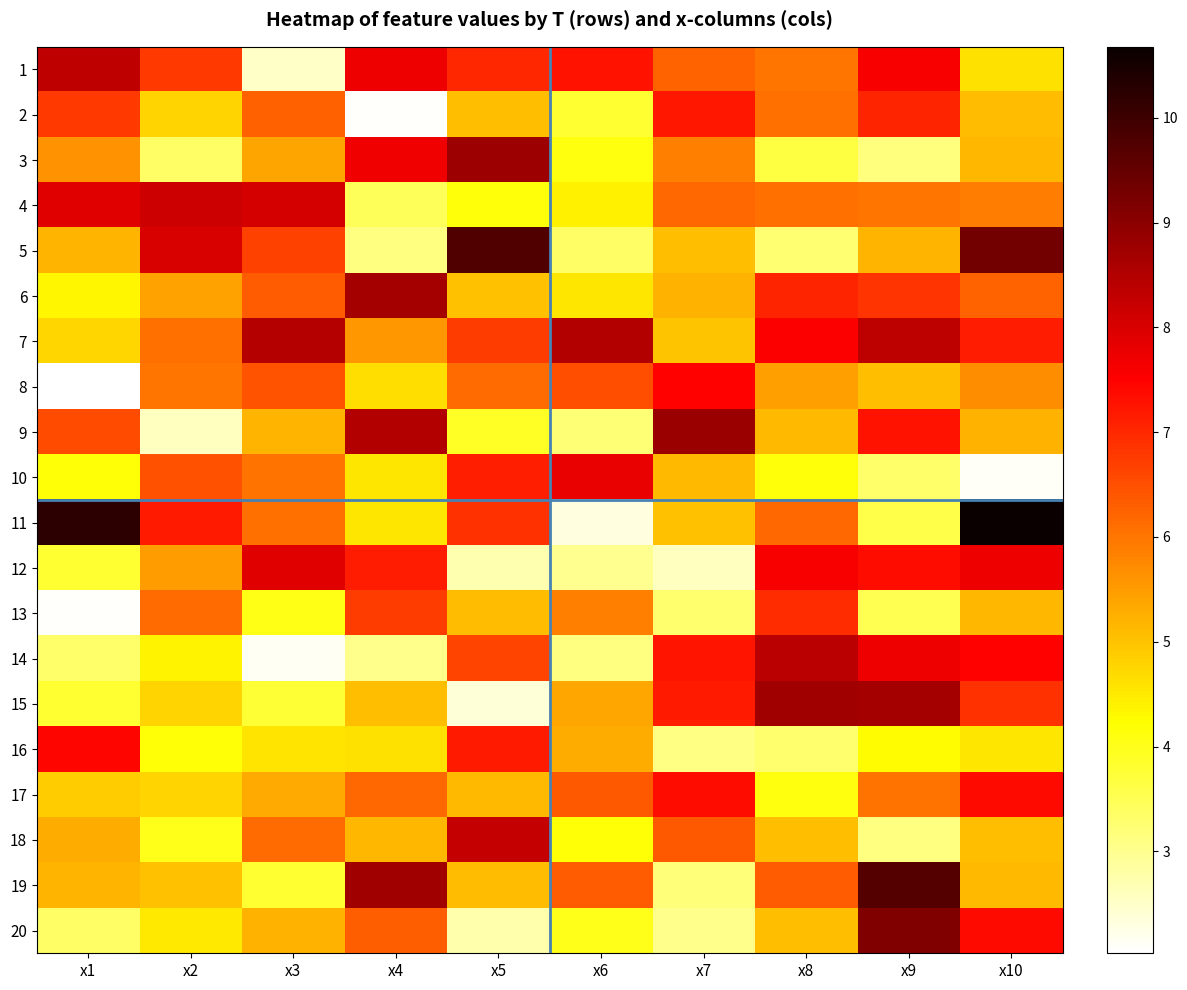

Rank the series by their maximum value, from lowest to highest.

13, 2, 17, 16, 8, 10, 12, 4, 18, 1, 14, 7, 6, 15, 3, 9, 20, 19, 5, 11